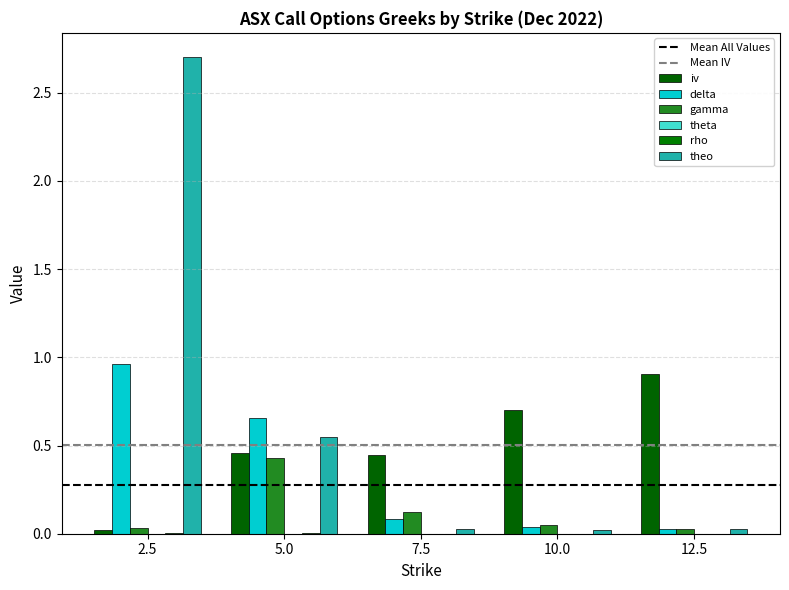

How many distinct data groups are displayed?

6